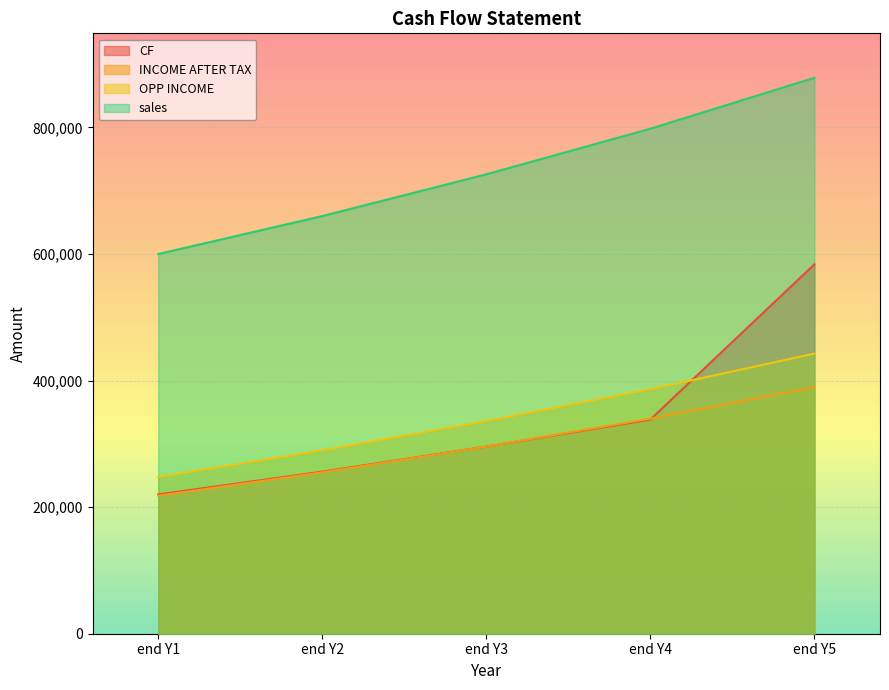

After their last crossing, which series has the higher values: OPP INCOME or CF?

CF